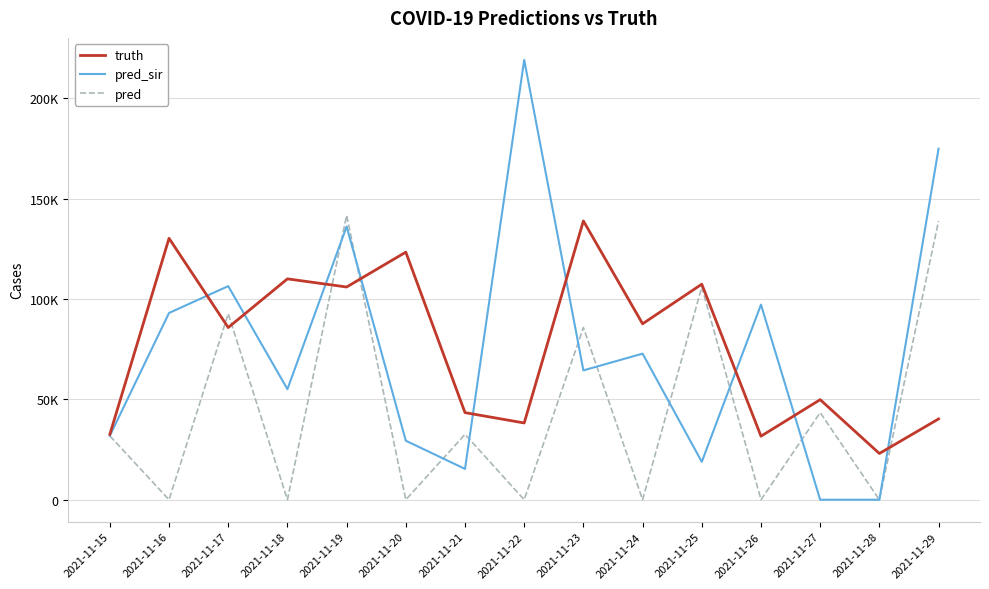

Does the chart display data point markers on the line(s)?

No